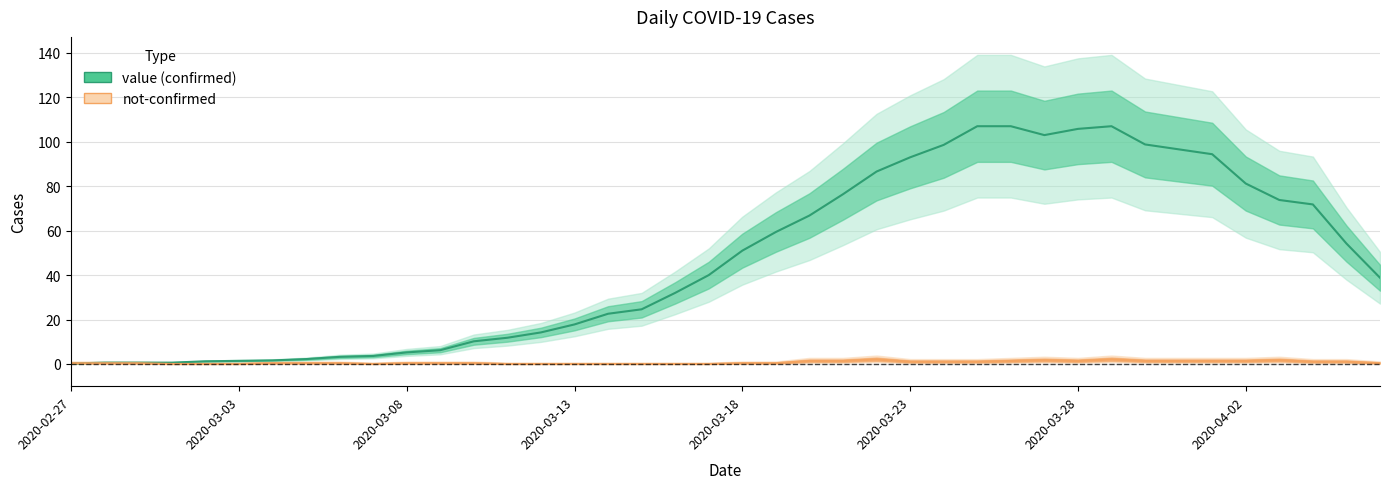

Between 2020-02-29 and 2020-03-05, which series saw the biggest shift?

value